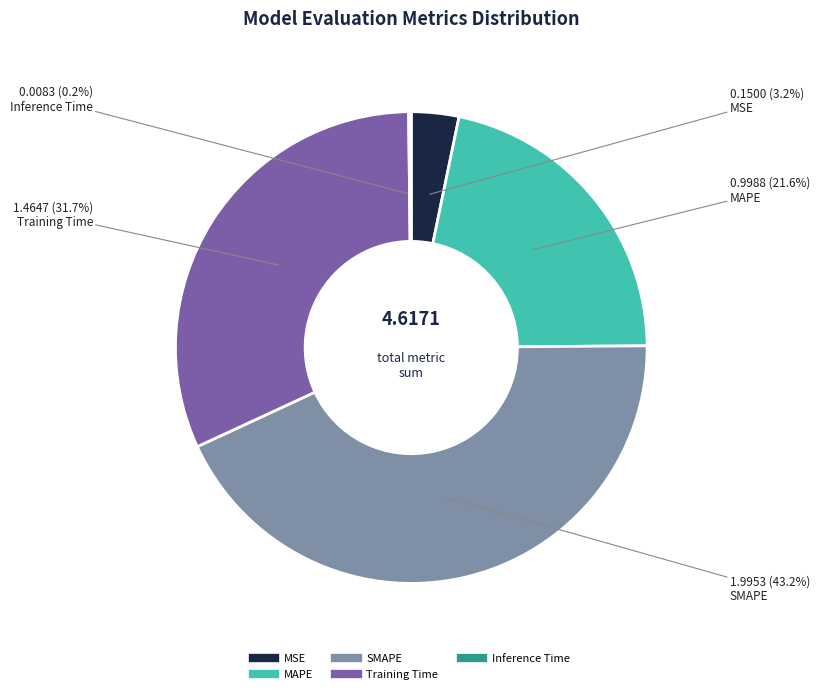

Which has a higher value, SMAPE or MAPE?

SMAPE